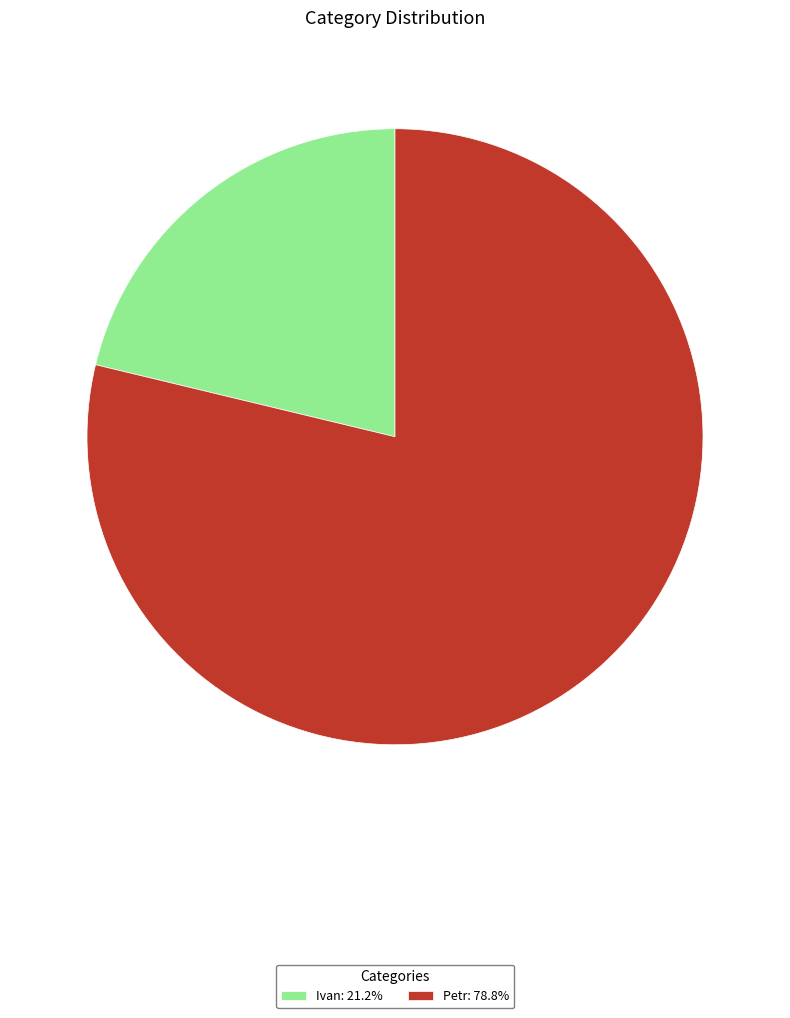

Does any single category account for the majority?

Yes